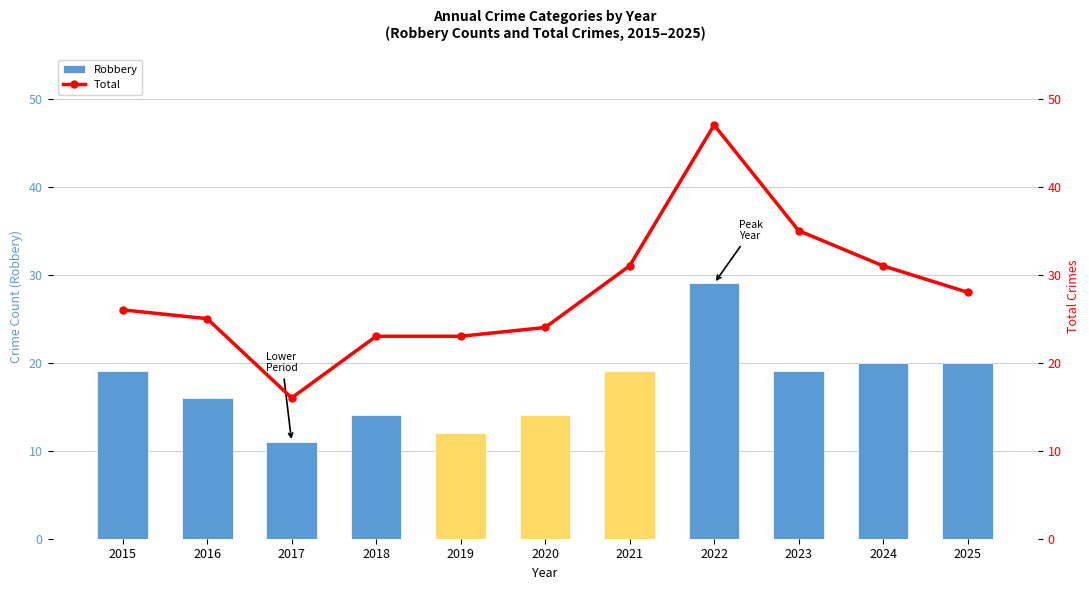

True or false: Total has a value of 5 at 2020.

False